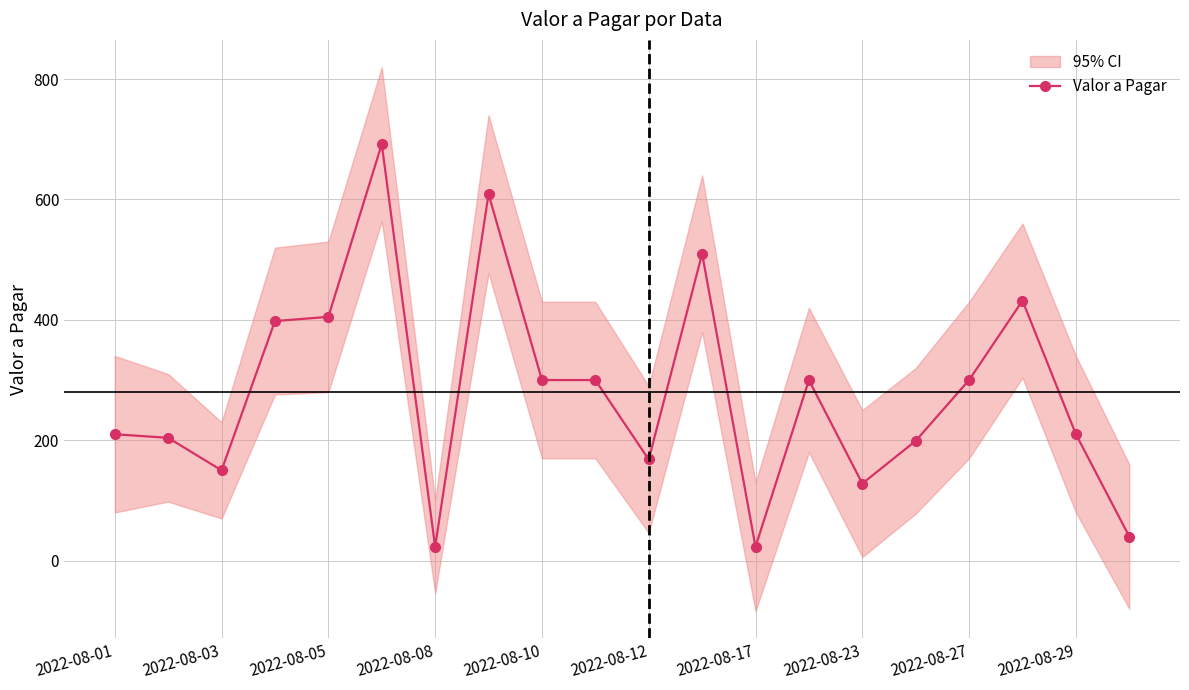

What is the value of the 8th point from the left?

609